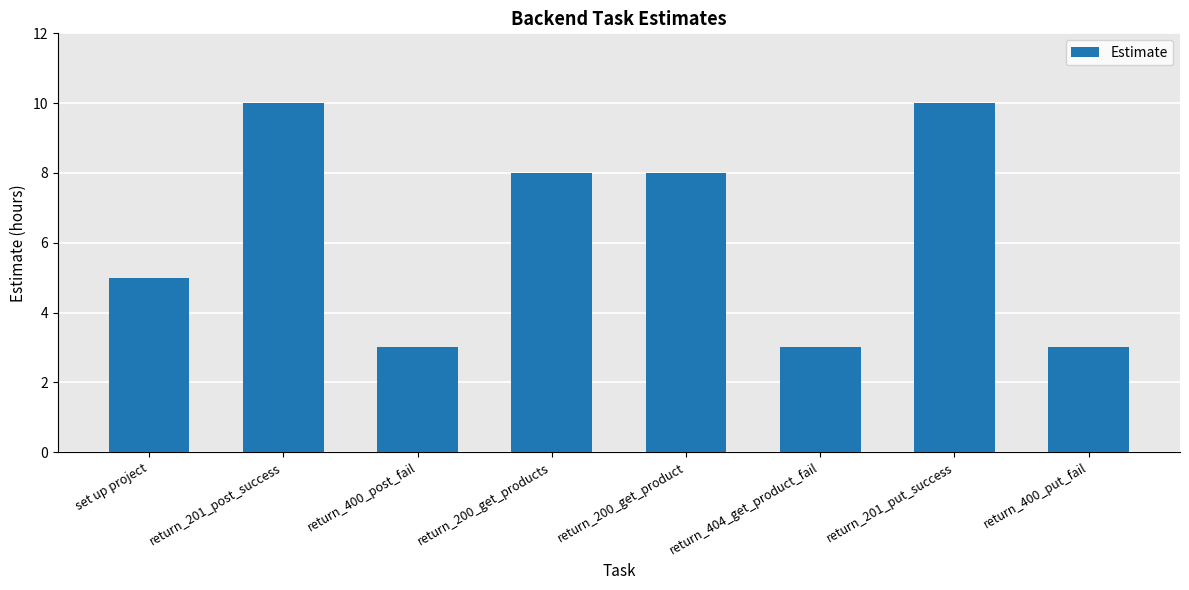

The chart shows a value of 3 at return_400_post_fail. True or false?

True